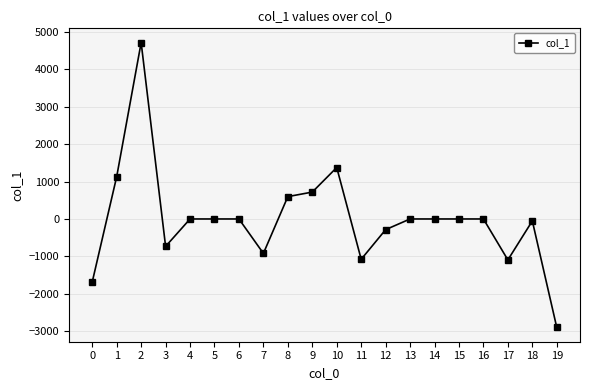

How many distinct data groups are displayed?

1